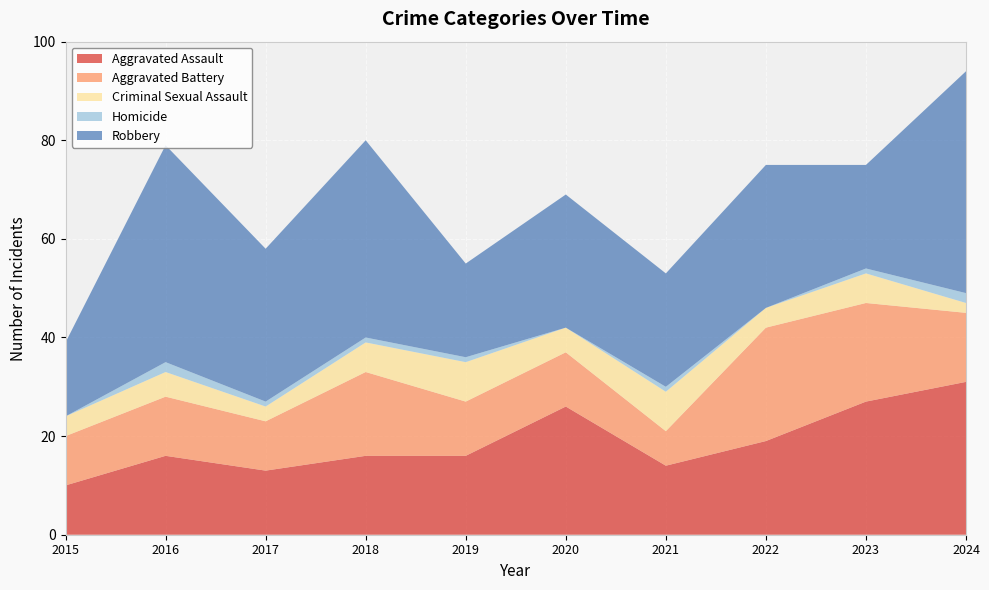

Reading left to right, what are all the values shown in this chart?

Aggravated Assault: 2015=10	2016=16	2017=13	2018=16	2019=16	2020=26	2021=14	2022=19	2023=27	2024=31
Aggravated Battery: 2015=10	2016=12	2017=10	2018=17	2019=11	2020=11	2021=7	2022=23	2023=20	2024=14
Criminal Sexual Assault: 2015=4	2016=5	2017=3	2018=6	2019=8	2020=5	2021=8	2022=4	2023=6	2024=2
Homicide: 2015=0	2016=2	2017=1	2018=1	2019=1	2020=0	2021=1	2022=0	2023=1	2024=2
Robbery: 2015=15	2016=44	2017=31	2018=40	2019=19	2020=27	2021=23	2022=29	2023=21	2024=45